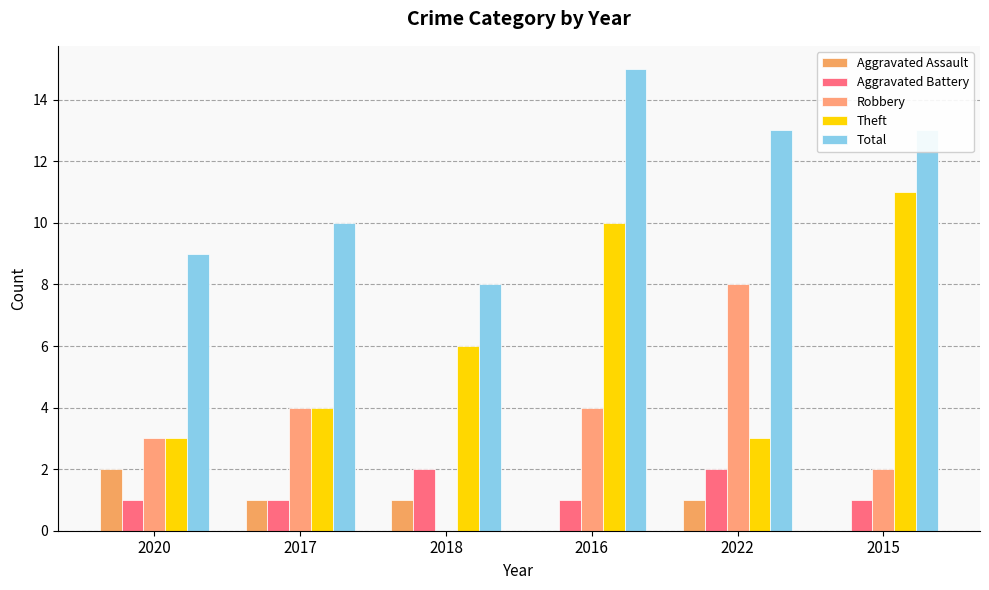

Which series has the largest total across all categories?

Total